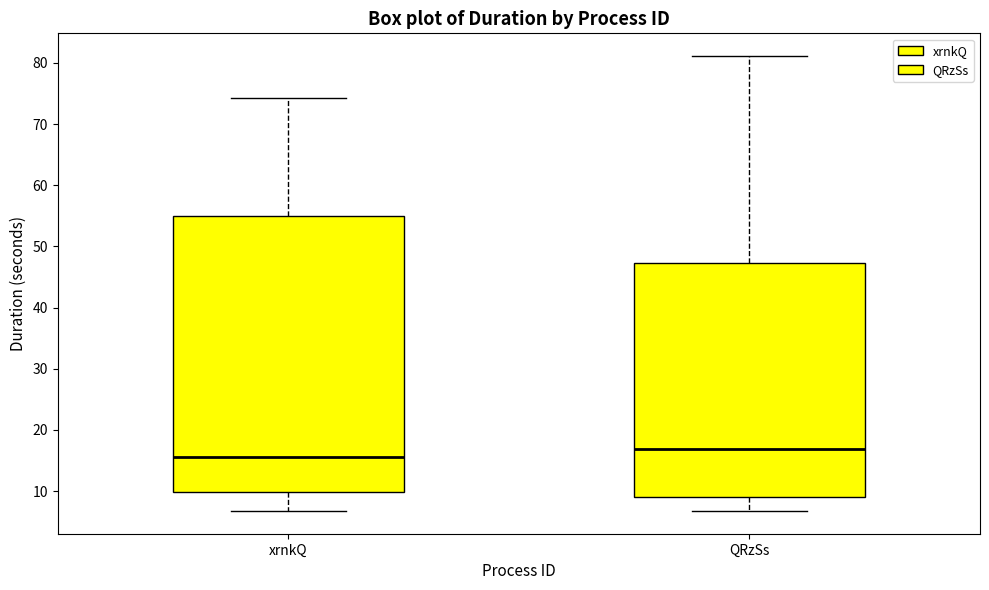

Where does the upper whisker of the box for xrnkQ end on the y-axis? The values are not printed on the chart, so give them approximately, as read against the axis.

74